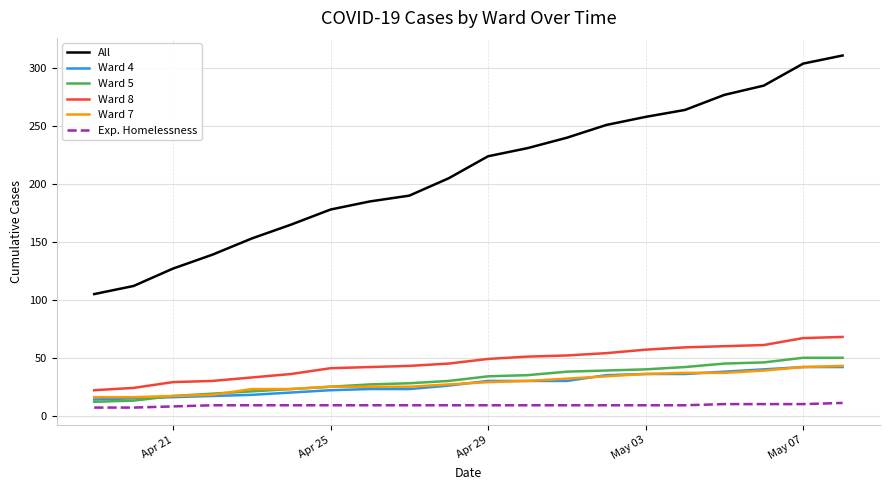

True or false: Ward 5 and Ward 8 intersect in this chart.

False